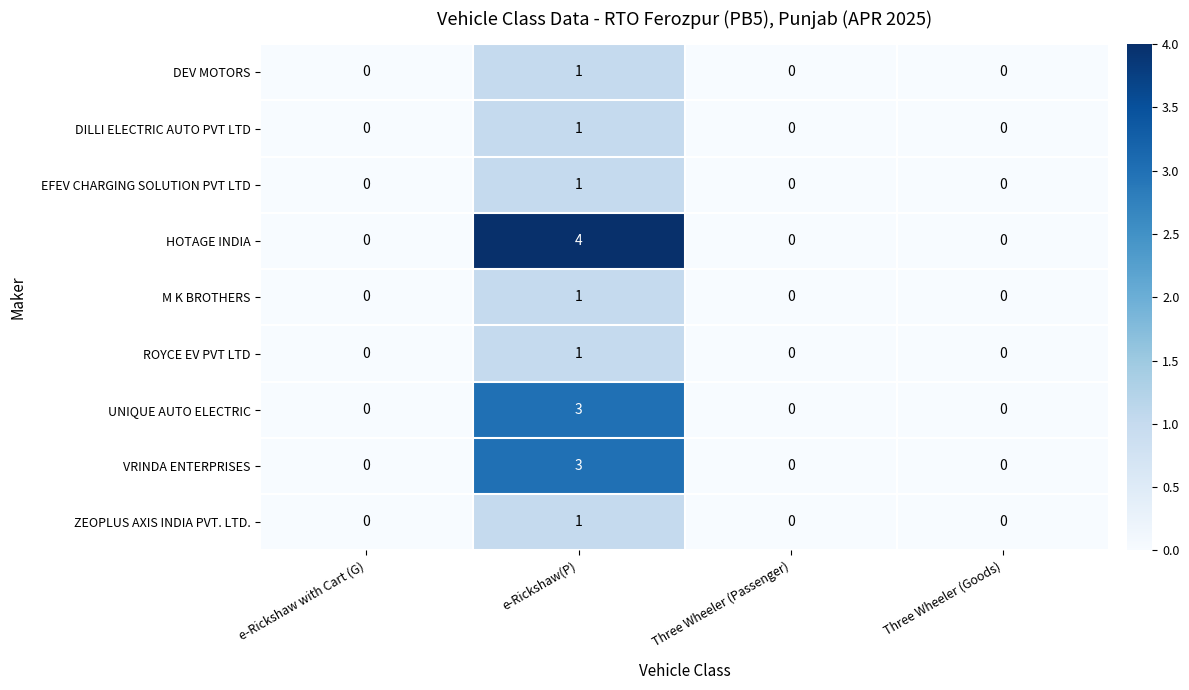

The value of UNIQUE AUTO ELECTRIC at e-Rickshaw(P) is 5. True or false?

False